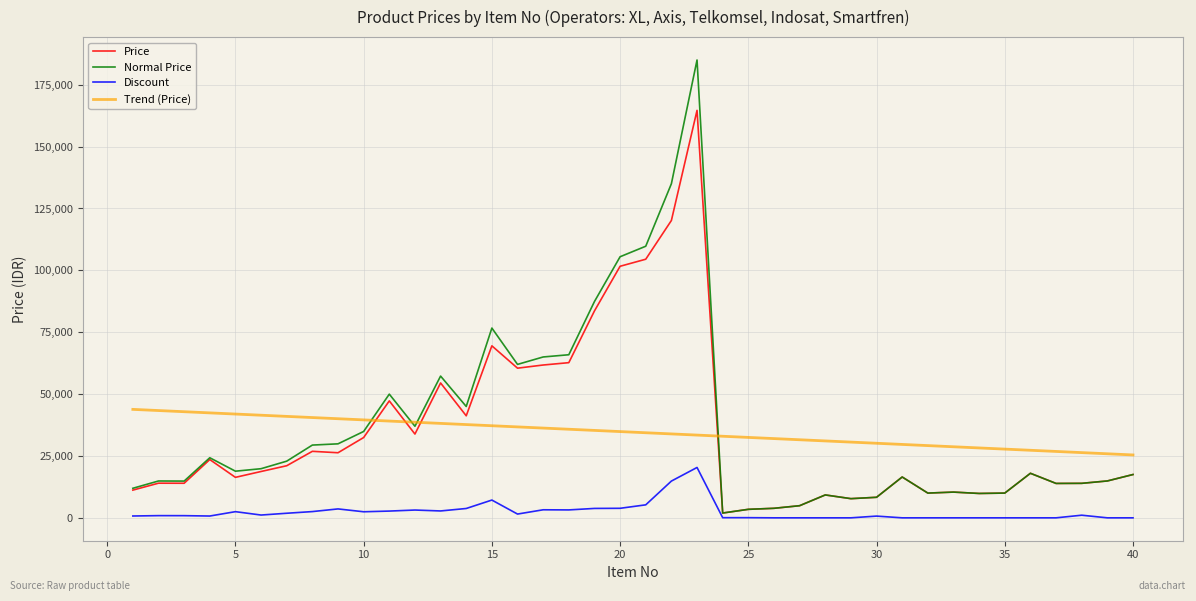

What is the highest value of the Price series?

164650.0